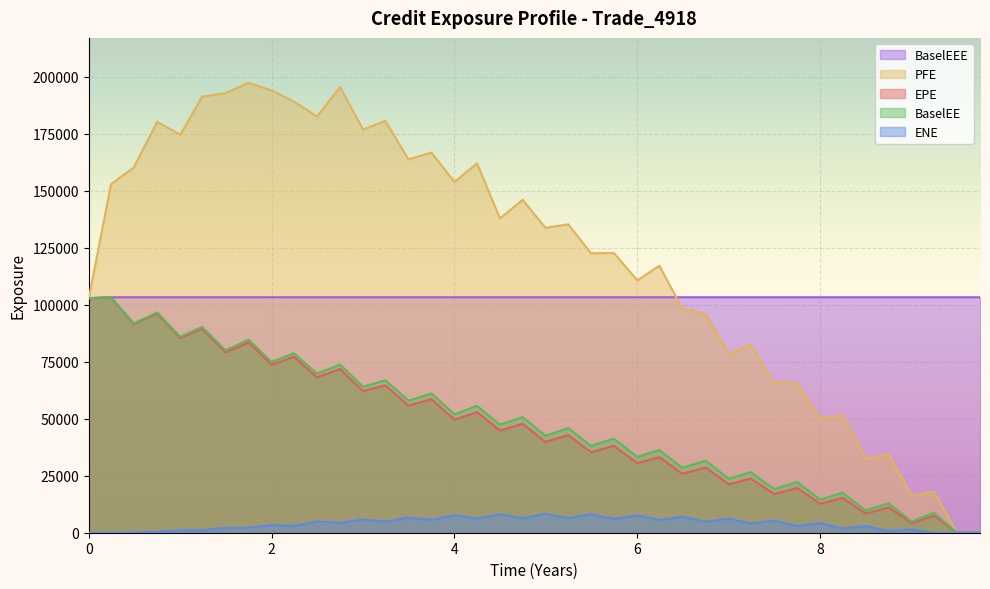

Which series has the widest spread of values?

PFE